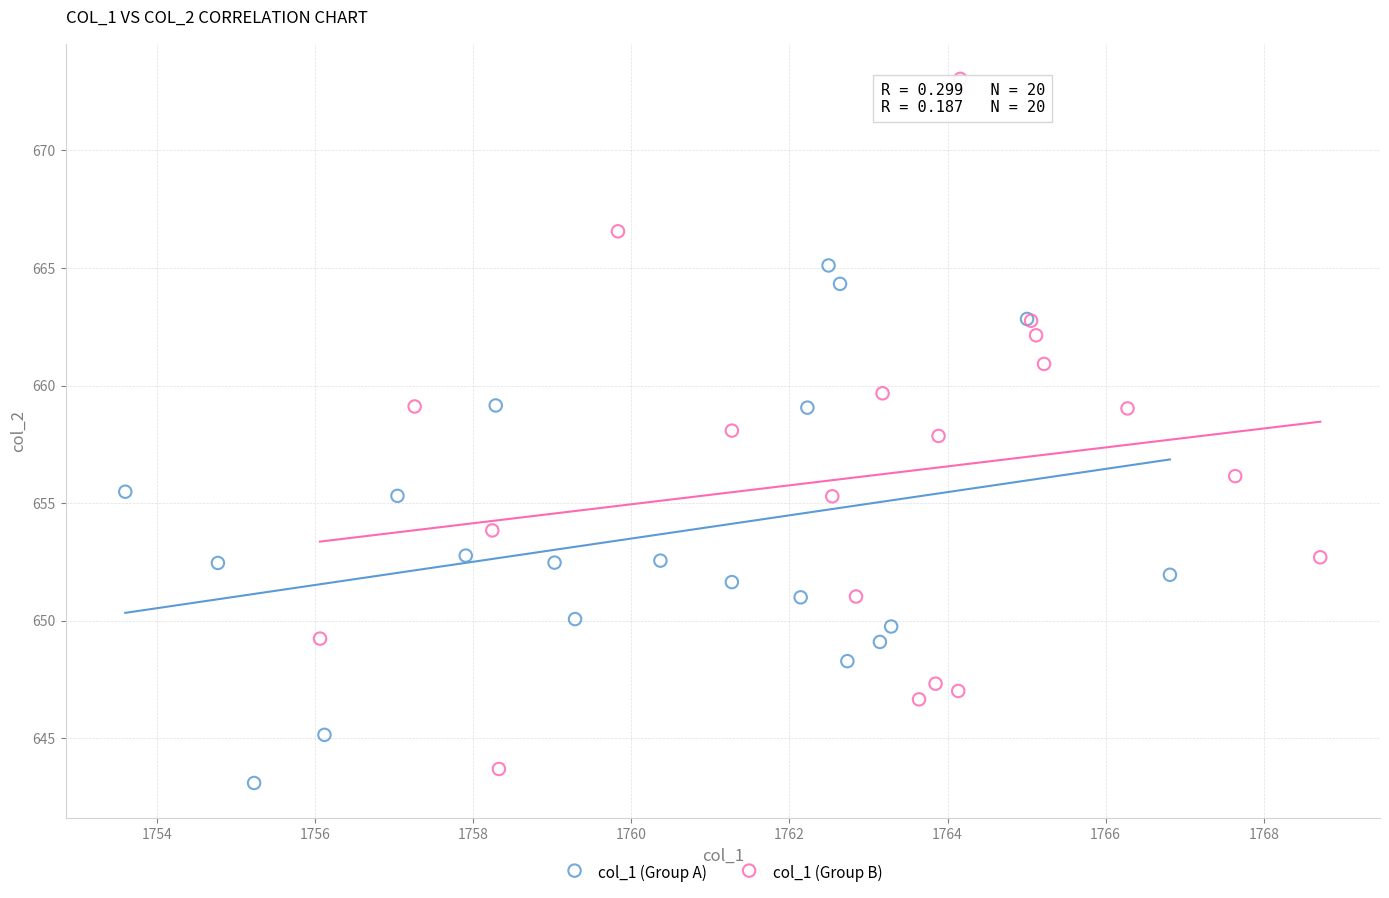

Which series has the largest Y range (max minus min)?

col_1 (Group B)